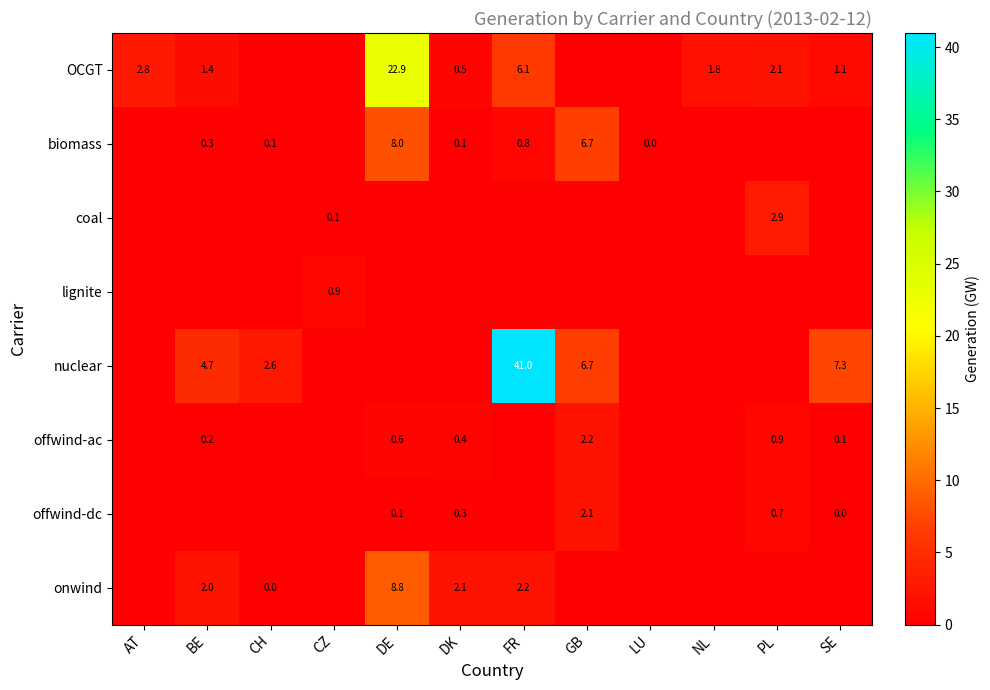

Is the value of onwind at CH greater than the value of offwind-ac at DE?

No